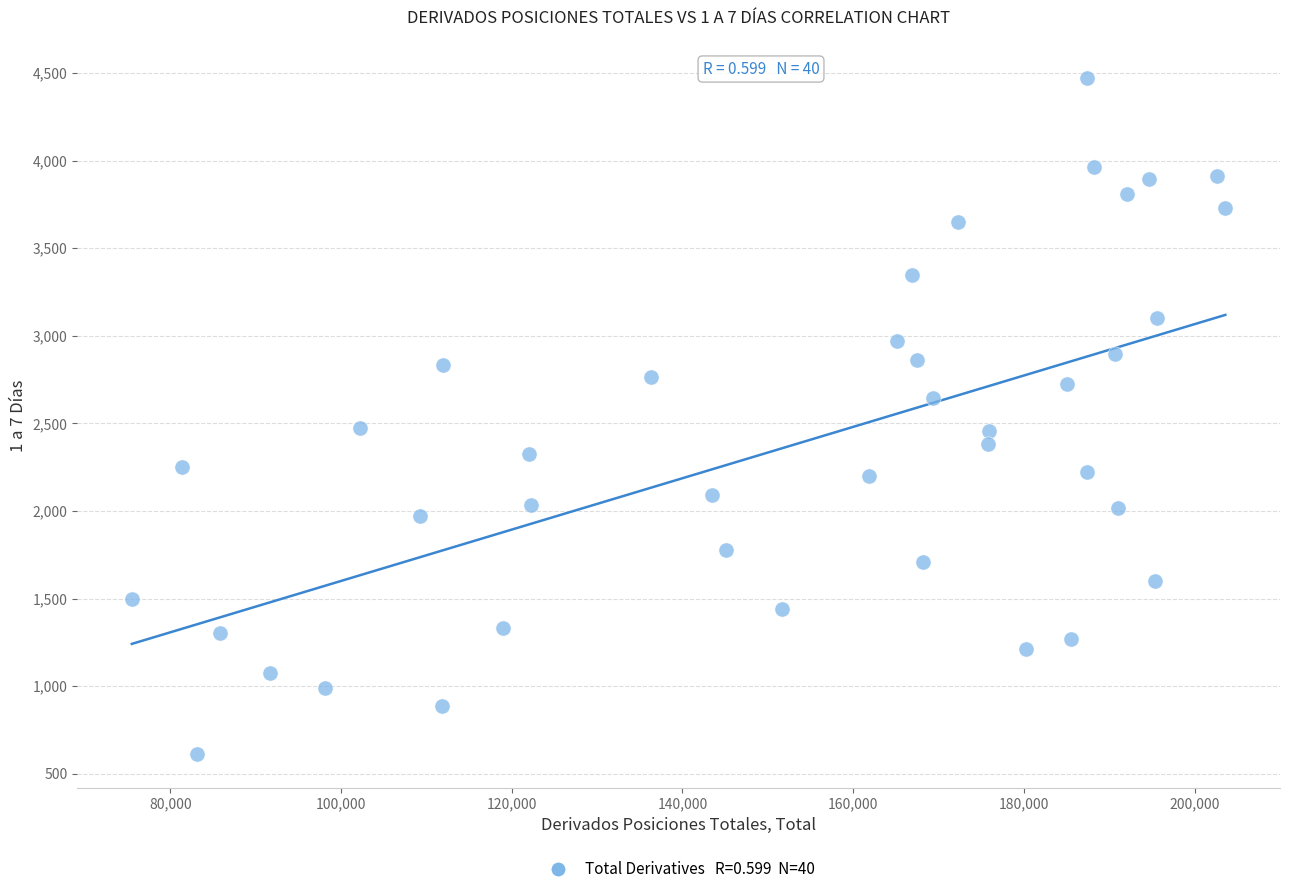

What is the range of X values (max minus min)?

128082